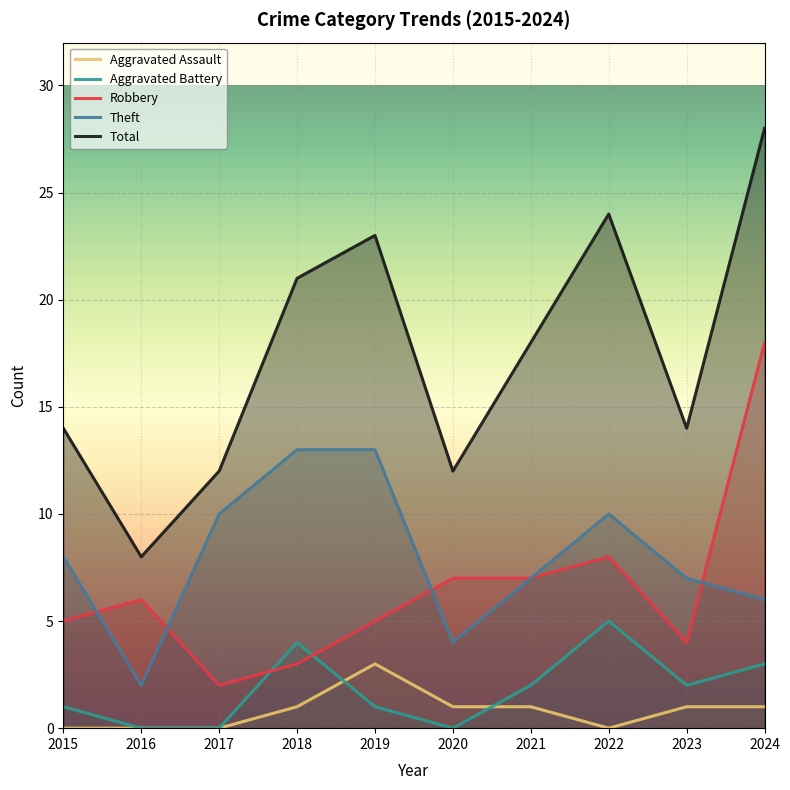

Which series has the largest total across all categories?

Total